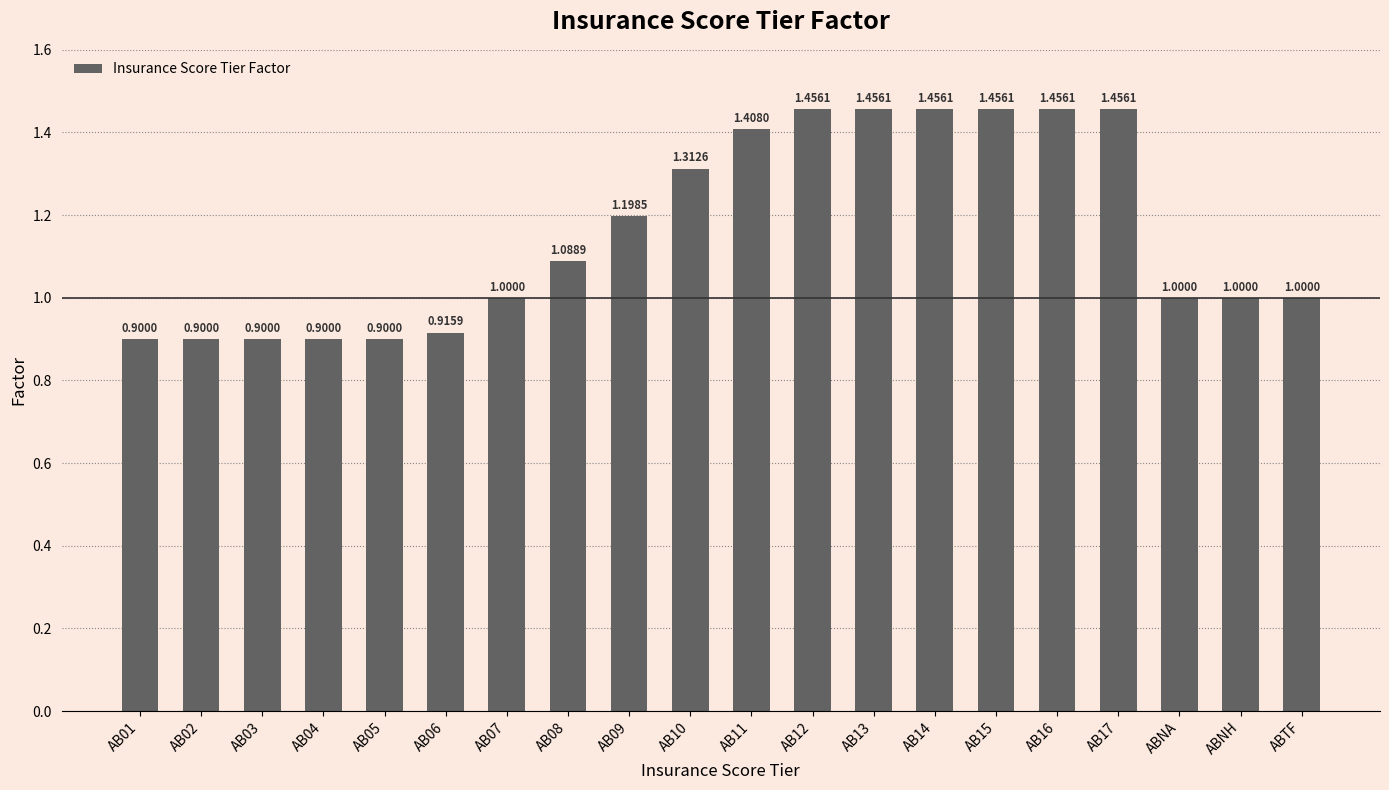

What is the sum of all values?

23.2